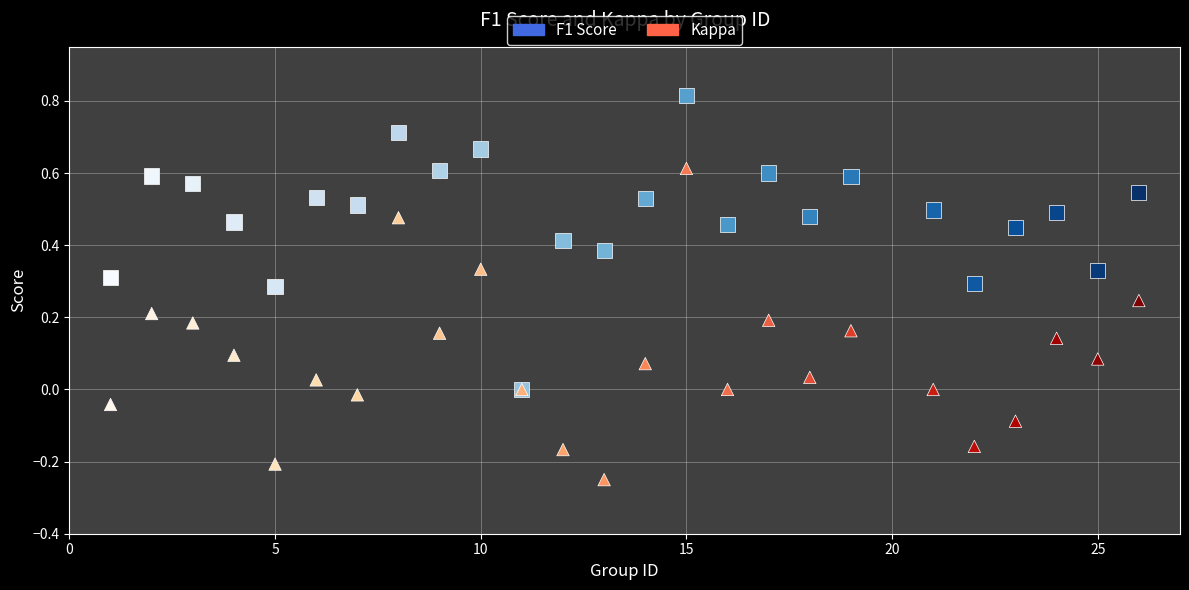

Which series reaches the minimum Y coordinate?

Kappa